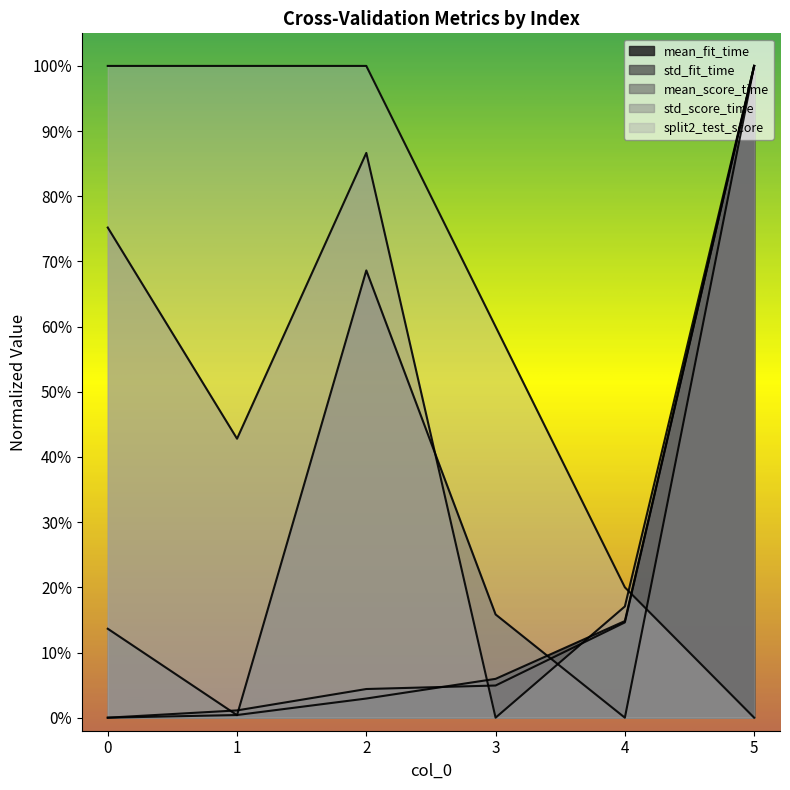

Reading left to right, transcribe all the data shown in this chart.

mean_fit_time: 0=0.0	1=0.0	2=0.0	3=0.1	4=0.1	5=1.0
std_fit_time: 0=0.0	1=0.0	2=0.0	3=0.0	4=0.1	5=1.0
mean_score_time: 0=0.1	1=0.0	2=0.7	3=0.2	4=0.0	5=1.0
std_score_time: 0=0.8	1=0.4	2=0.9	3=0.0	4=0.2	5=1.0
split2_test_score: 0=1.0	1=1.0	2=1.0	3=0.6	4=0.2	5=0.0